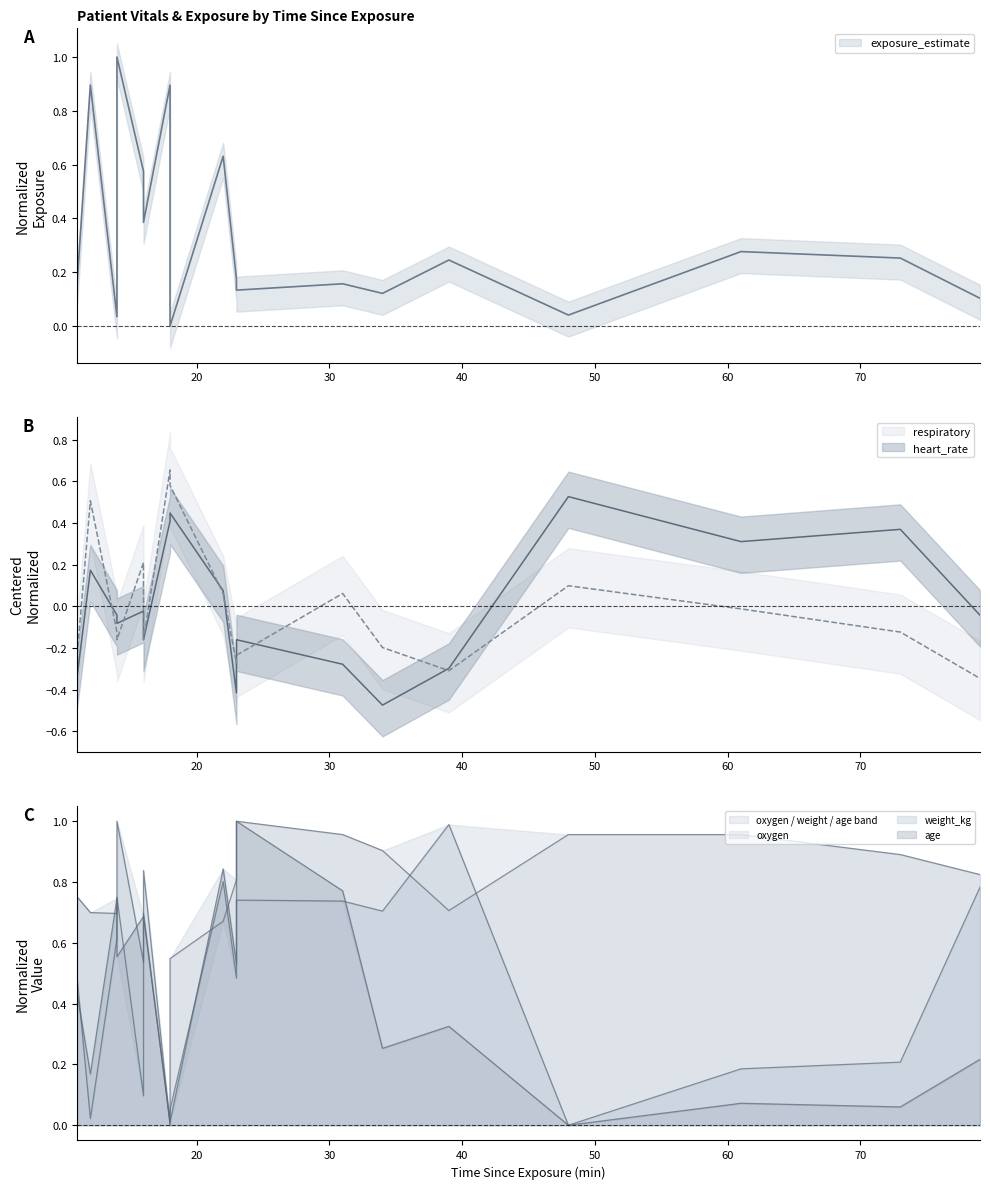

At which label does age reach its minimum?

48